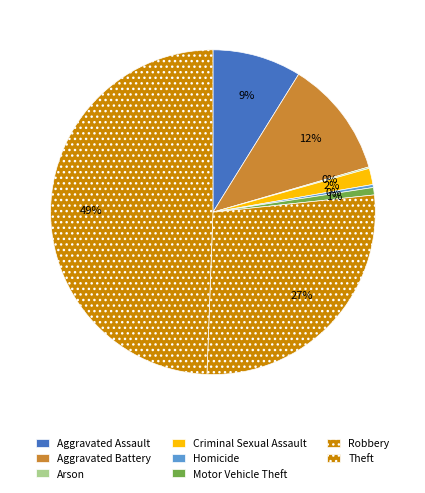

Is the sum of Motor Vehicle Theft and Theft greater than half?

Yes